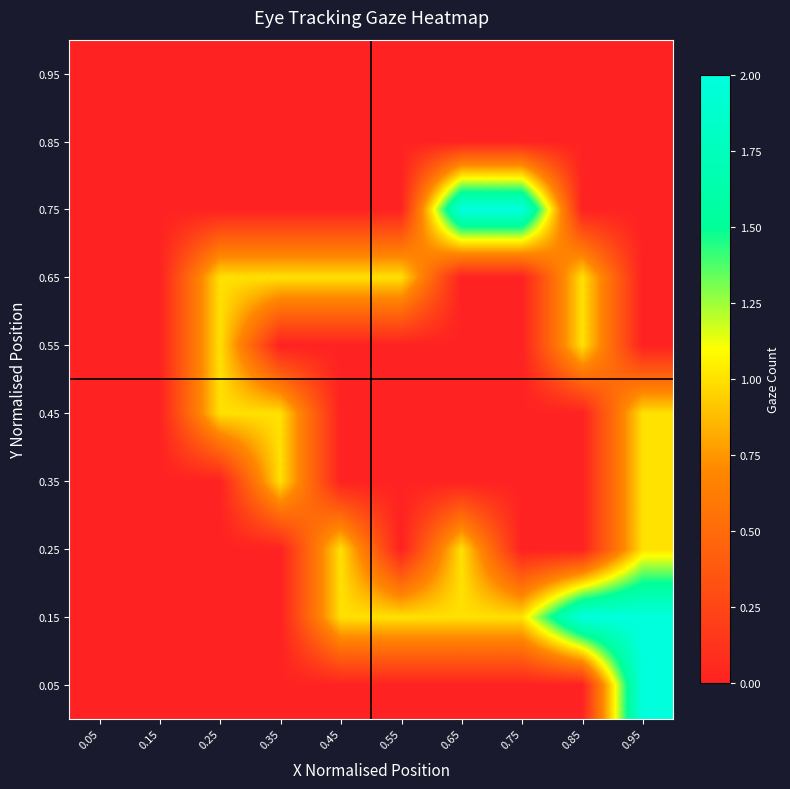

Reading left to right, transcribe all the data shown in this chart.

0.05: 0.05=0	0.15=0	0.25=0	0.35=0	0.45=0	0.55=0	0.65=0	0.75=0	0.85=0	0.95=2
0.15: 0.05=0	0.15=0	0.25=0	0.35=0	0.45=1	0.55=1	0.65=1	0.75=1	0.85=2	0.95=2
0.25: 0.05=0	0.15=0	0.25=0	0.35=0	0.45=1	0.55=0	0.65=1	0.75=0	0.85=0	0.95=1
0.35: 0.05=0	0.15=0	0.25=0	0.35=1	0.45=0	0.55=0	0.65=0	0.75=0	0.85=0	0.95=1
0.45: 0.05=0	0.15=0	0.25=1	0.35=1	0.45=0	0.55=0	0.65=0	0.75=0	0.85=0	0.95=1
0.55: 0.05=0	0.15=0	0.25=1	0.35=0	0.45=0	0.55=0	0.65=0	0.75=0	0.85=1	0.95=0
0.65: 0.05=0	0.15=0	0.25=1	0.35=1	0.45=1	0.55=1	0.65=0	0.75=0	0.85=1	0.95=0
0.75: 0.05=0	0.15=0	0.25=0	0.35=0	0.45=0	0.55=0	0.65=2	0.75=2	0.85=0	0.95=0
0.85: 0.05=0	0.15=0	0.25=0	0.35=0	0.45=0	0.55=0	0.65=0	0.75=0	0.85=0	0.95=0
0.95: 0.05=0	0.15=0	0.25=0	0.35=0	0.45=0	0.55=0	0.65=0	0.75=0	0.85=0	0.95=0